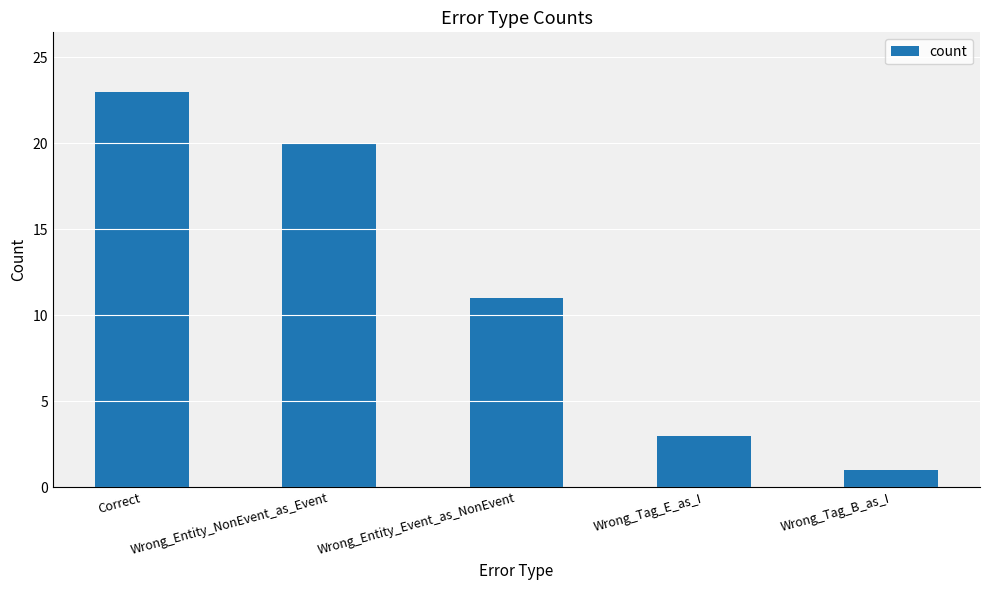

What is the ratio of the value at Wrong_Entity_NonEvent_as_Event to the value at Wrong_Entity_Event_as_NonEvent?

1.8